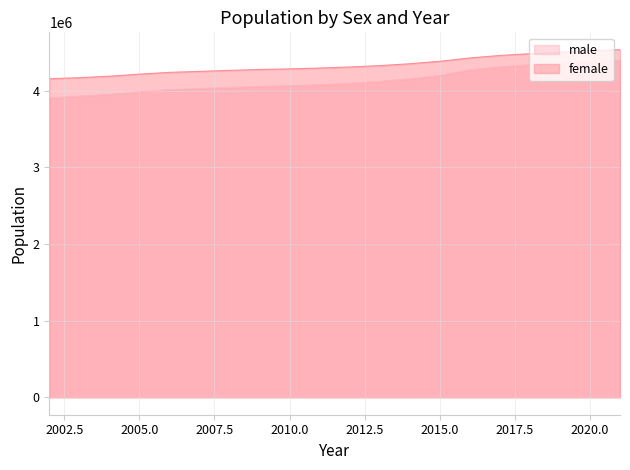

Reading right to left, transcribe all the data shown in this chart.

male: 2021=4396952	2020=4378772	2019=4357033	2018=4338518	2017=4312441	2016=4272553	2015=4200397	2014=4155339	2013=4123622	2012=4098144	2011=4078871	2010=4066201	2009=4056935	2008=4042489	2007=4030062	2006=4014344	2005=3984866	2004=3952600	2003=3929599	2002=3906734
female: 2021=4535712	2020=4522292	2019=4501742	2018=4483749	2017=4460424	2016=4427918	2015=4384529	2014=4352447	2013=4328238	2012=4309977	2011=4296293	2010=4285442	2009=4278068	2008=4265500	2007=4252922	2006=4239954	2005=4216493	2004=4189973	2003=4170674	2002=4156906